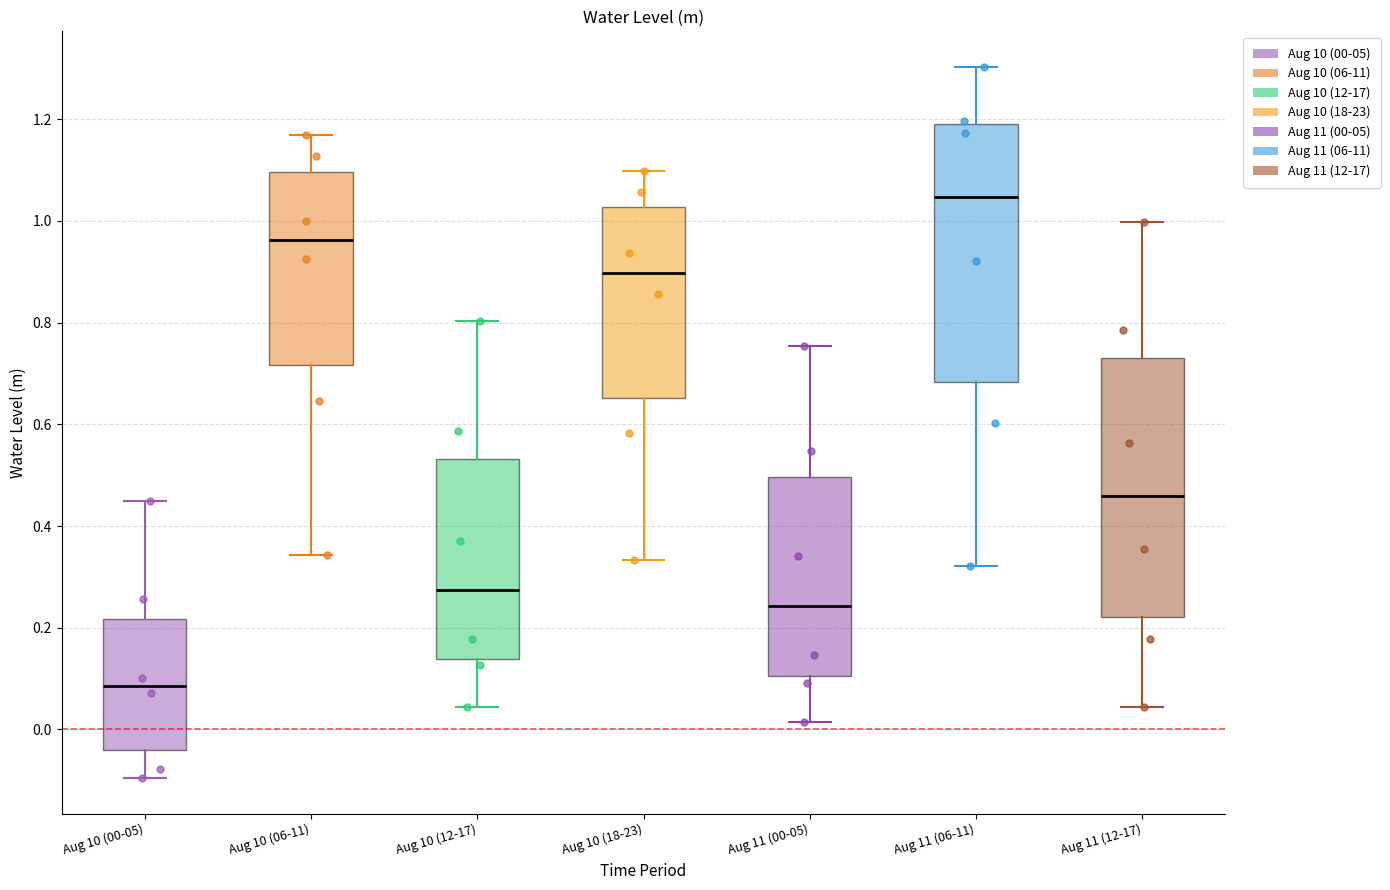

Reading left to right, read every box against the y-axis: the position of its median line, the range the box covers, and the ends of its whiskers. The values are not printed on the chart, so give them approximately, as read against the axis.

Aug 10 (00-05): median 0.08, box -0.04 to 0.22, whiskers -0.10 to 0.44
Aug 10 (06-11): median 0.96, box 0.72 to 1.10, whiskers 0.34 to 1.16
Aug 10 (12-17): median 0.28, box 0.14 to 0.54, whiskers 0.04 to 0.80
Aug 10 (18-23): median 0.90, box 0.66 to 1.02, whiskers 0.34 to 1.10
Aug 11 (00-05): median 0.24, box 0.10 to 0.50, whiskers 0.02 to 0.76
Aug 11 (06-11): median 1.04, box 0.68 to 1.18, whiskers 0.32 to 1.30
Aug 11 (12-17): median 0.46, box 0.22 to 0.74, whiskers 0.04 to 1.00